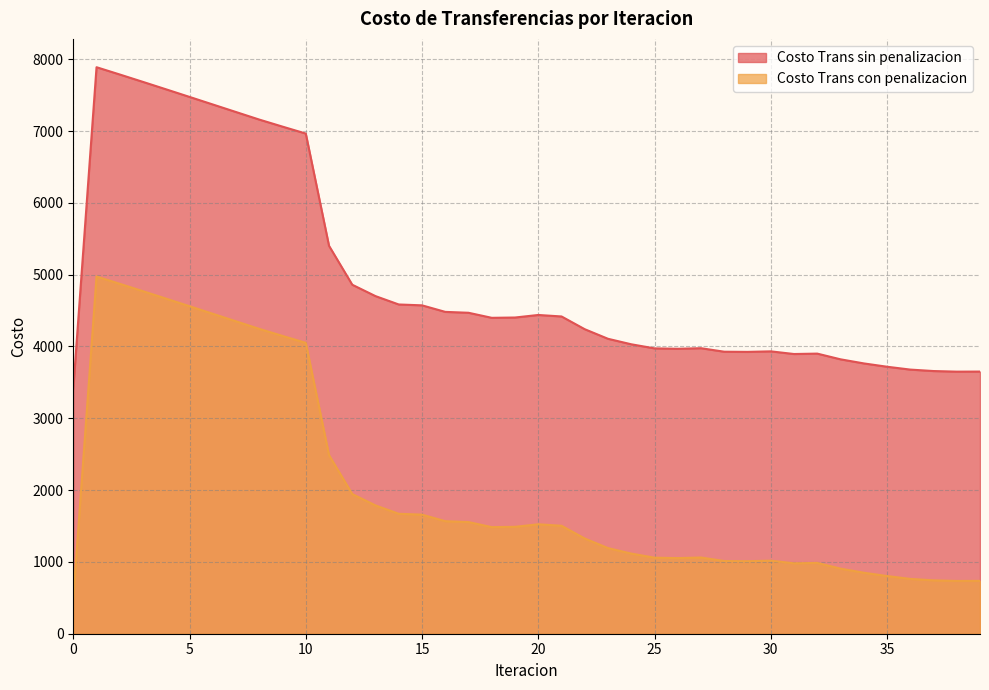

Which series has the largest range (max minus min)?

Costo Trans con penalizacion